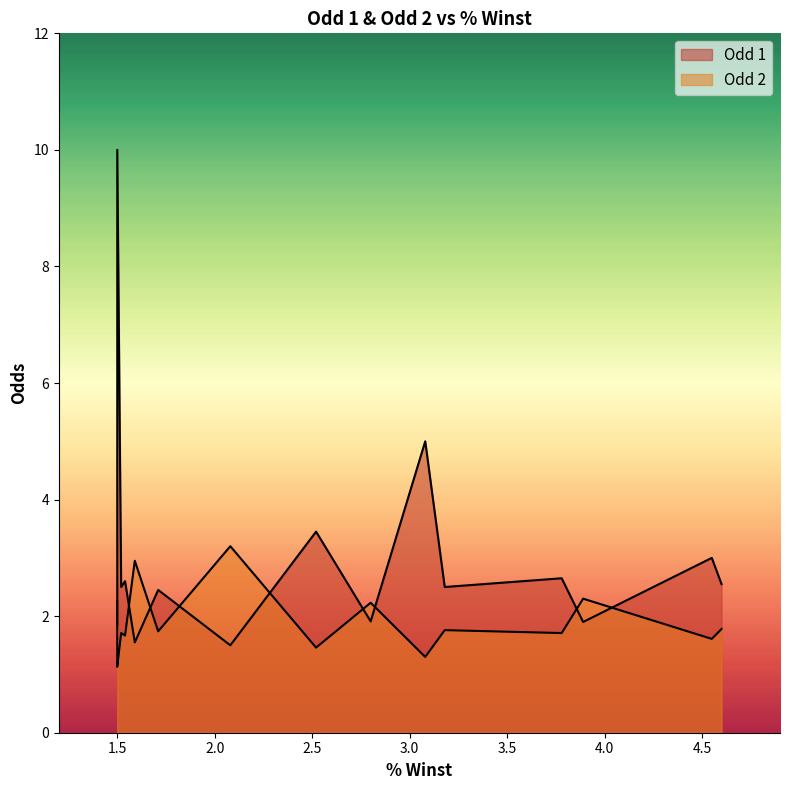

What is the label of the 8th point from the left?

2.52